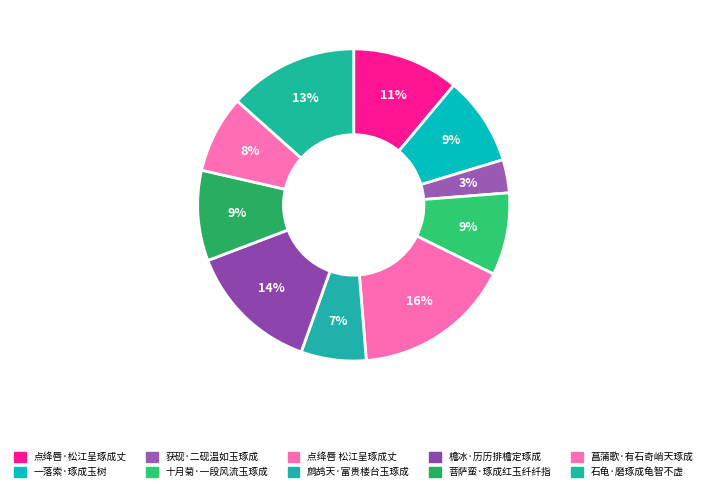

Approximately how many times larger is the value at 檐冰·历历排檐定琢成 compared to 获砚·二砚温如玉琢成?

4.0